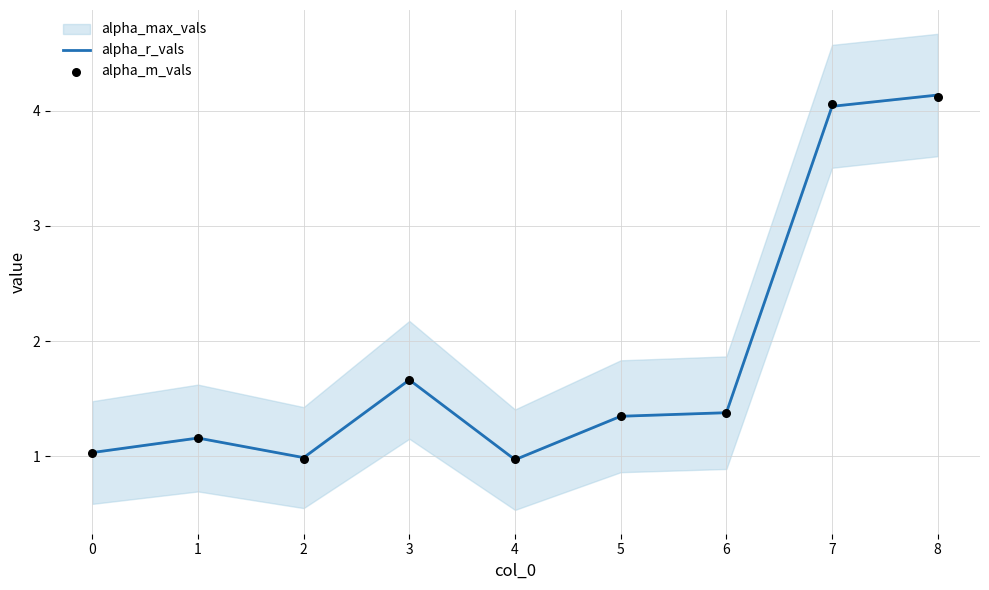

Which series has the largest Y range (max minus min)?

alpha_r_vals